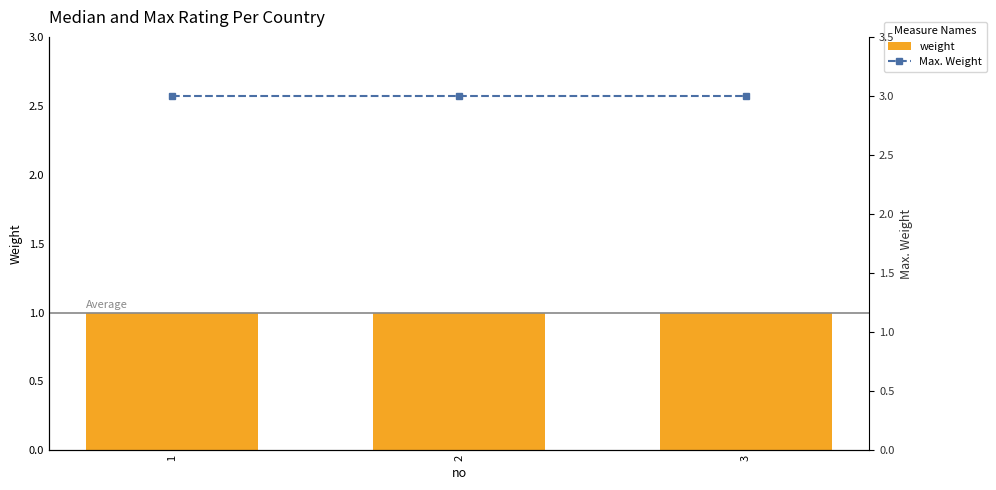

Between 1 and 2, which is larger?

1